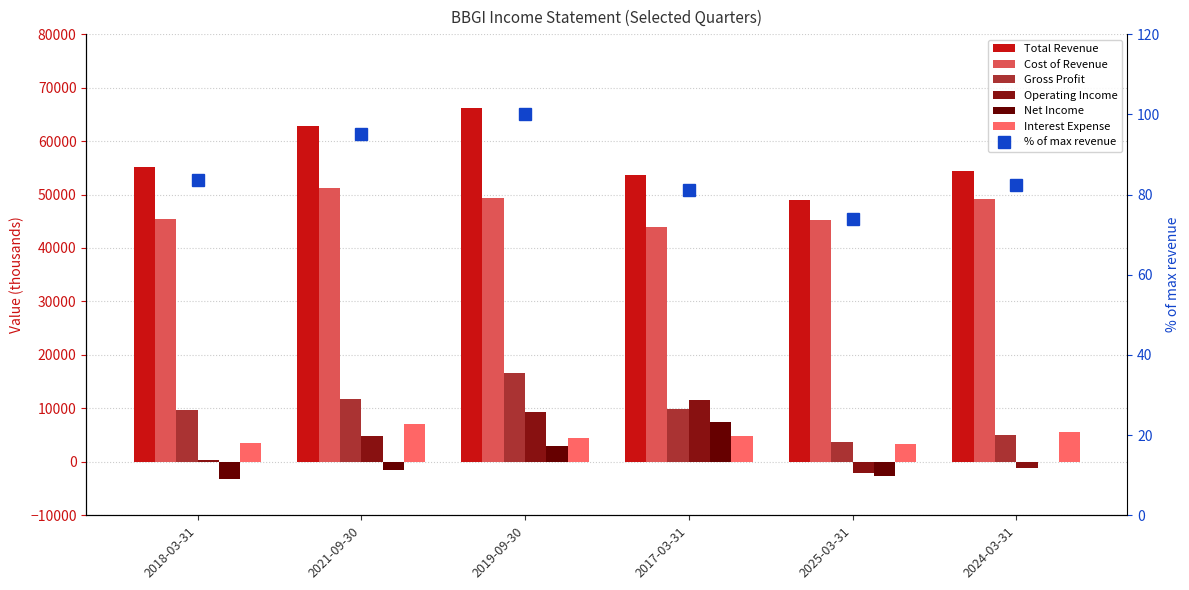

What is the label of the 1st bar from the left?

2018-03-31